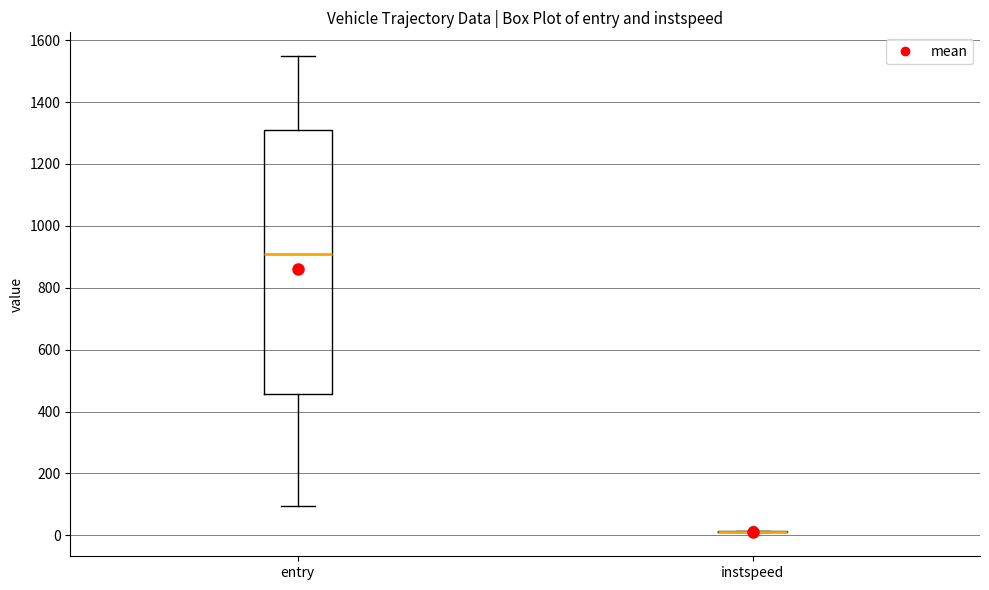

Which box is the tallest, from its lower edge to its upper edge?

entry